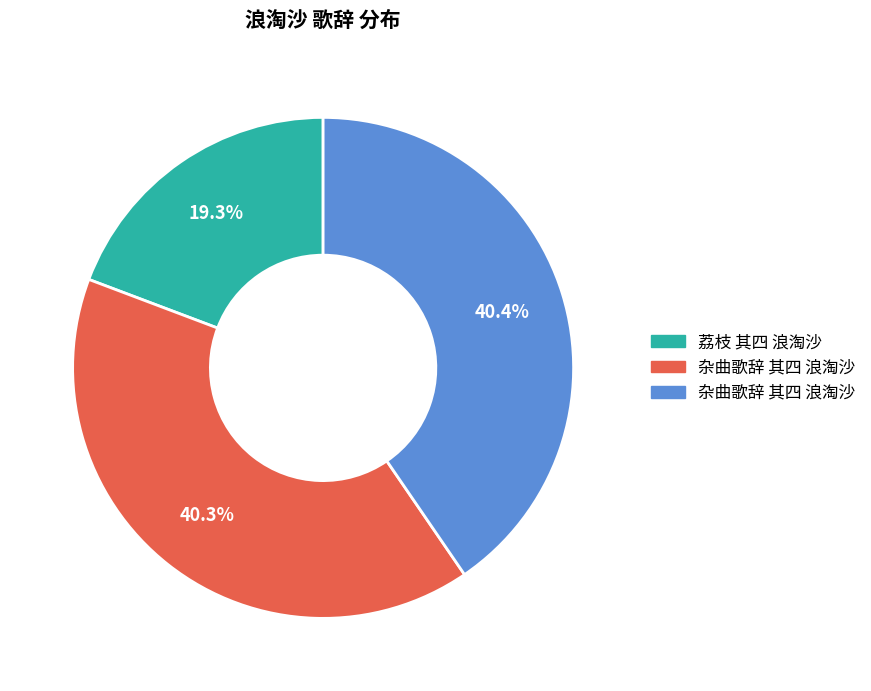

Is there a majority slice in this chart?

No